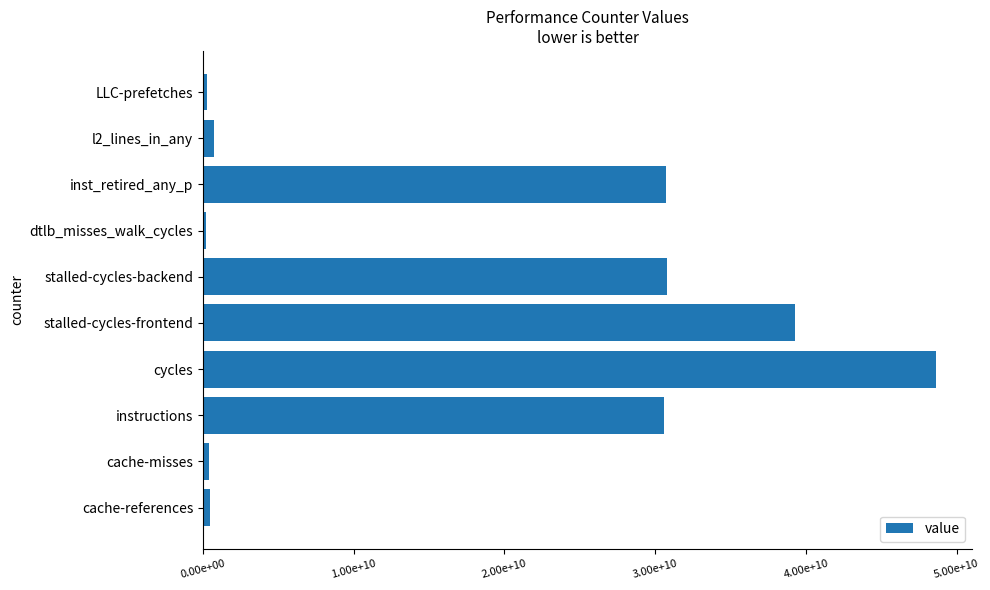

Does the chart contain any negative values?

No